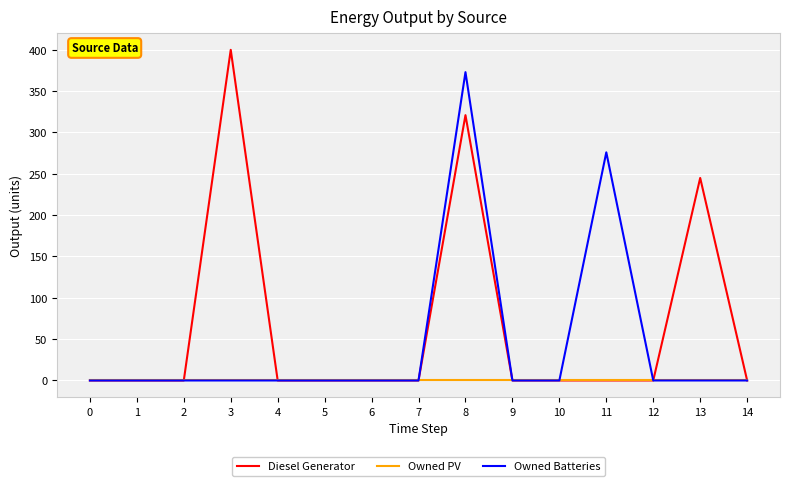

Which series has the widest spread of values?

Diesel Generator